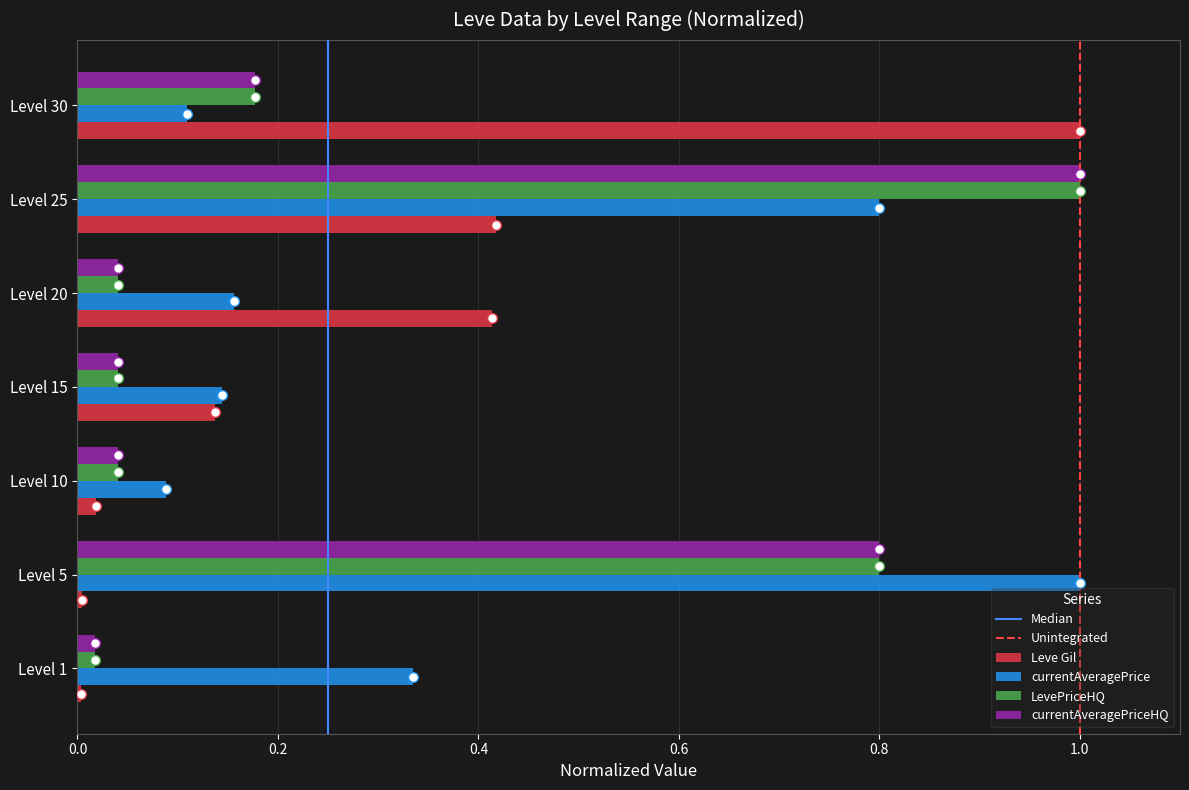

Which series has the widest spread of values?

Leve Gil